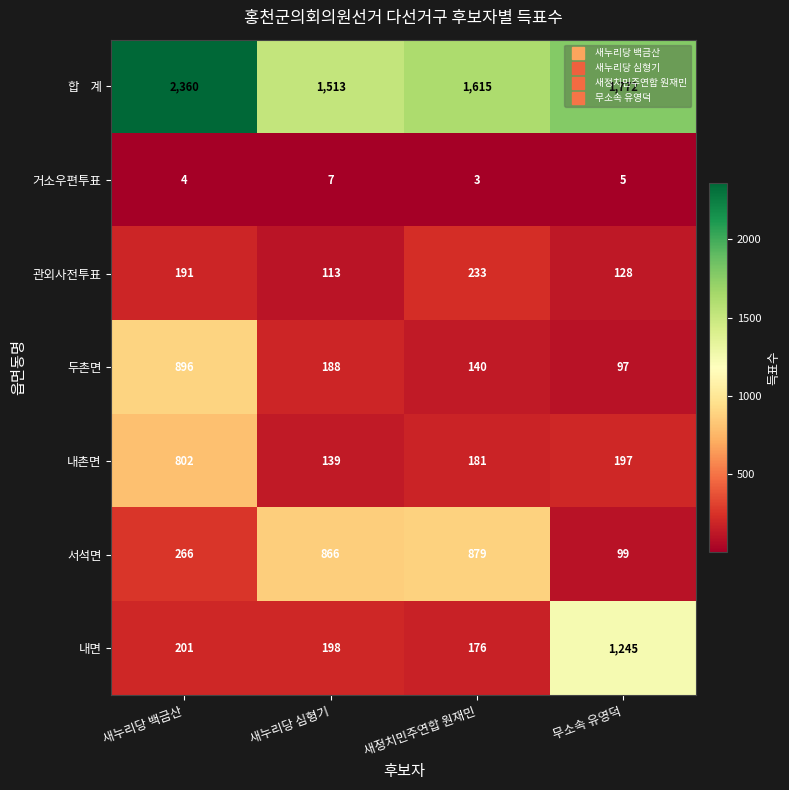

What is the average value of the 내면 series?

455